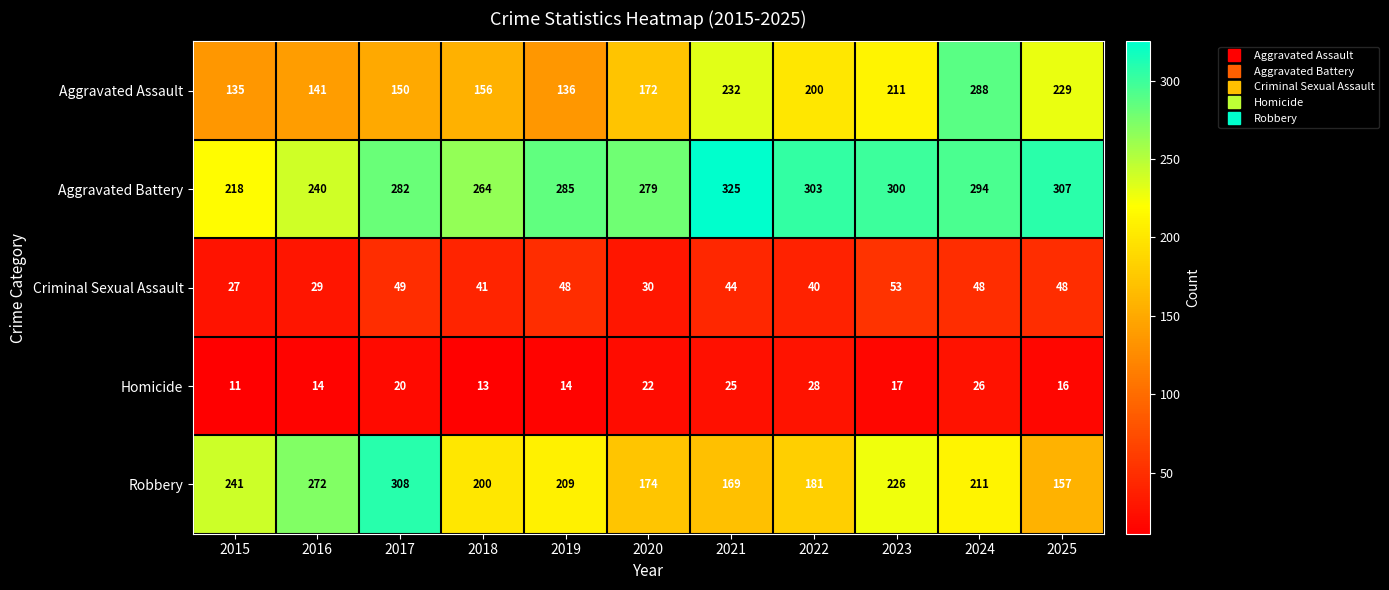

Which series has the widest spread of values?

Aggravated Assault